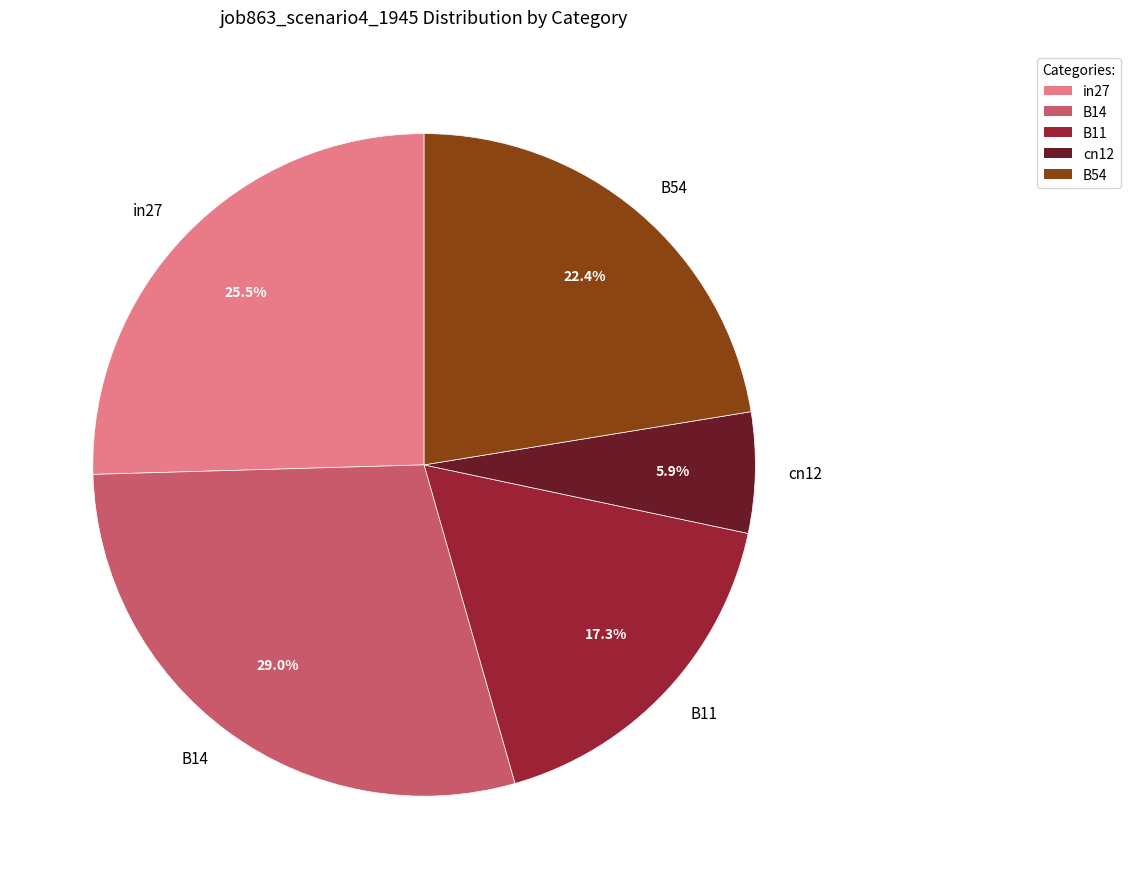

What percentage do in27 and B14 together represent?

54.4%